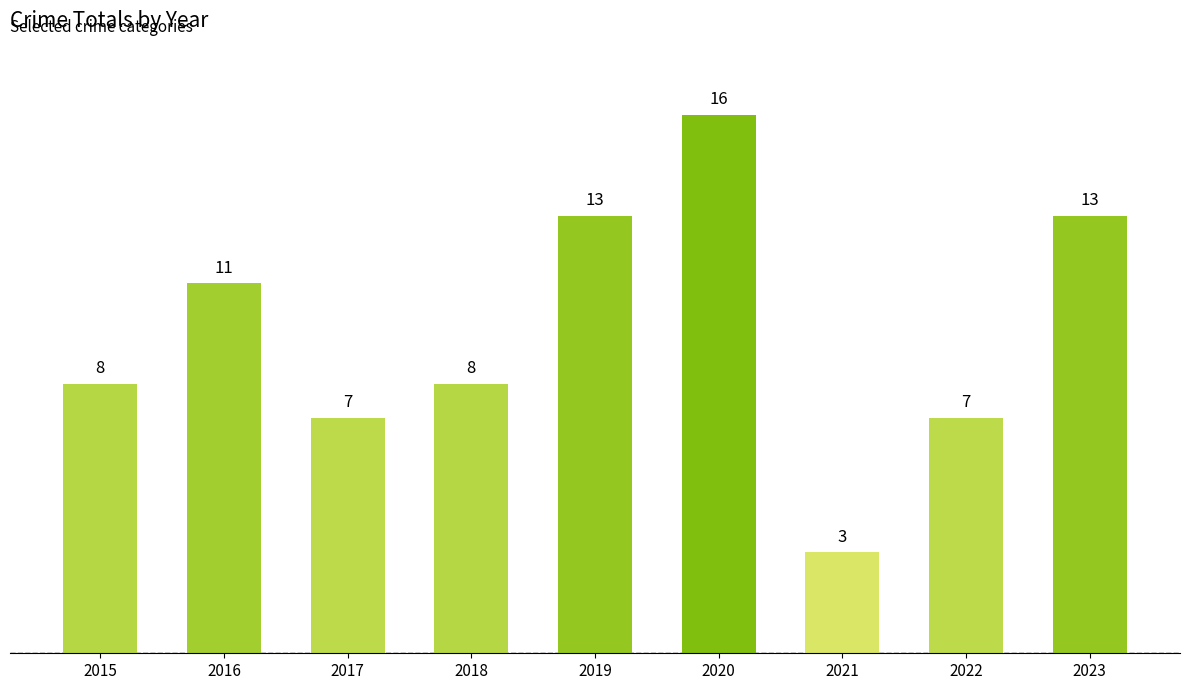

Reading right to left, extract all data points from this chart.

2023=13	2022=7	2021=3	2020=16	2019=13	2018=8	2017=7	2016=11	2015=8